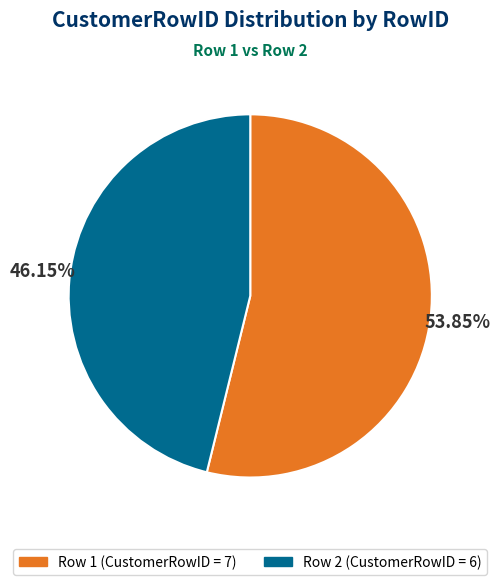

How many slices are in this pie chart?

2